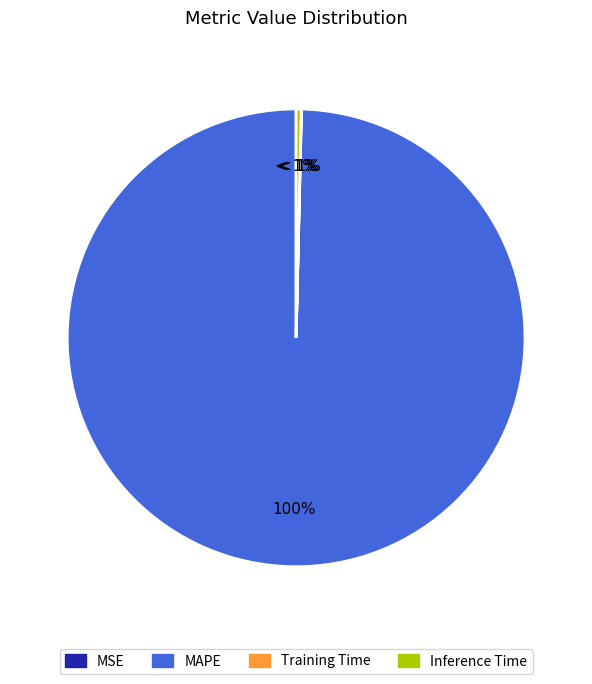

Which category has the biggest portion of the pie?

MAPE